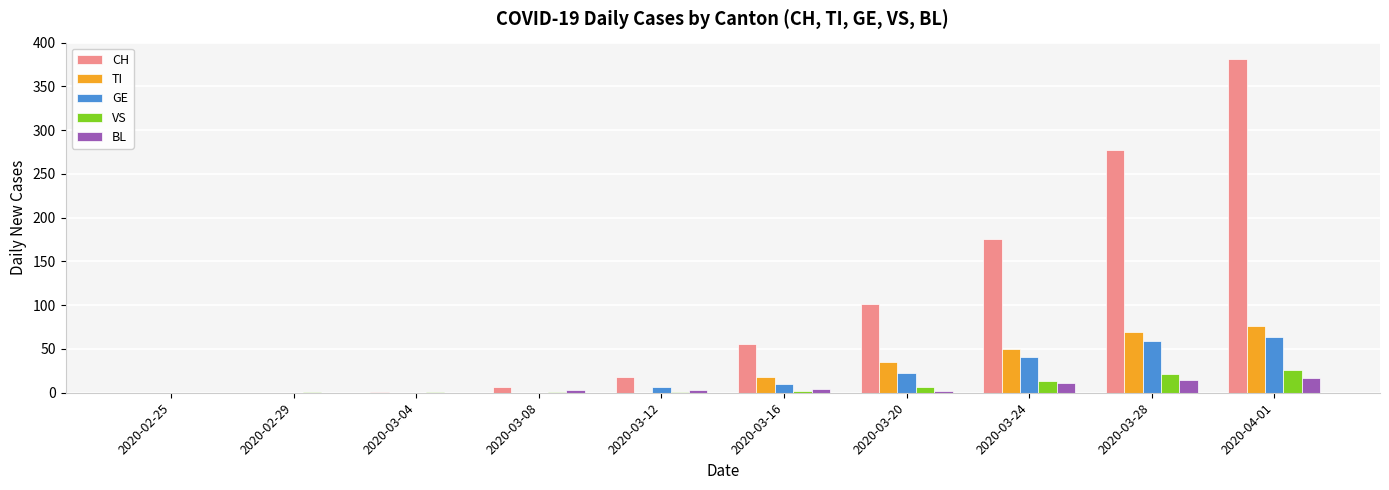

How many series are shown in this chart?

5